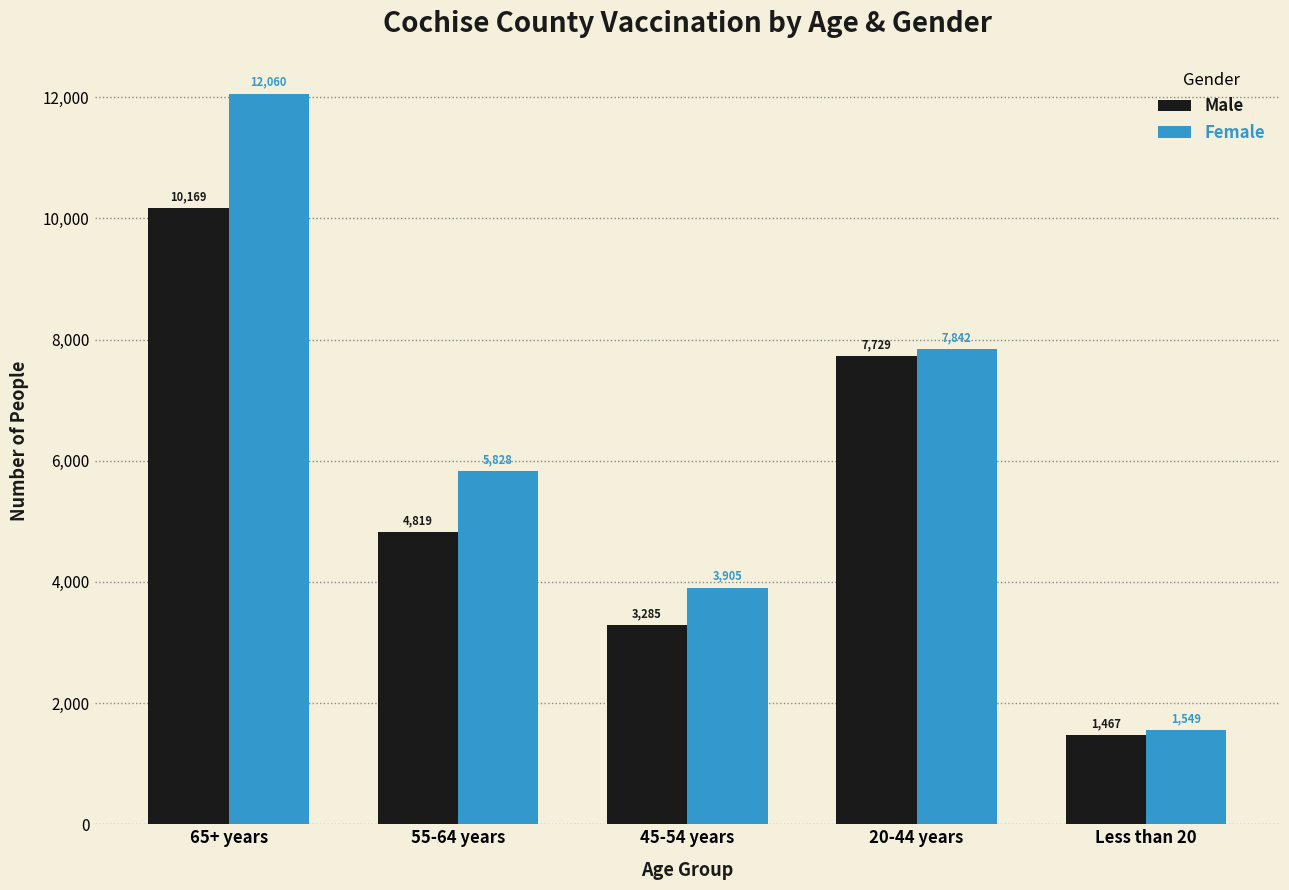

What is the minimum value for Female?

1549